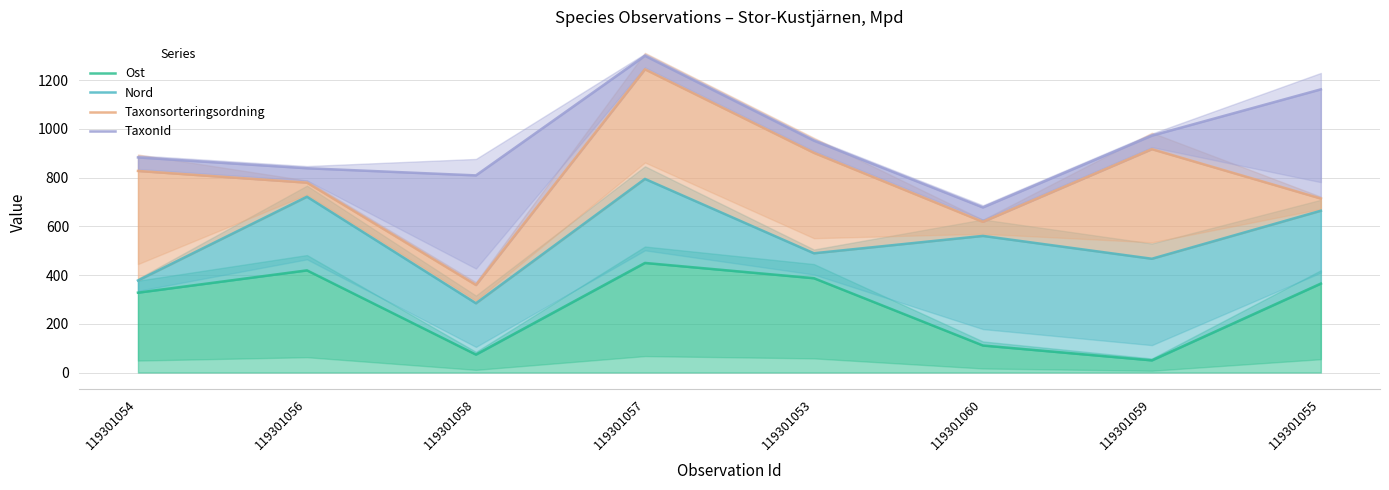

What position from the left is 119301055?

8